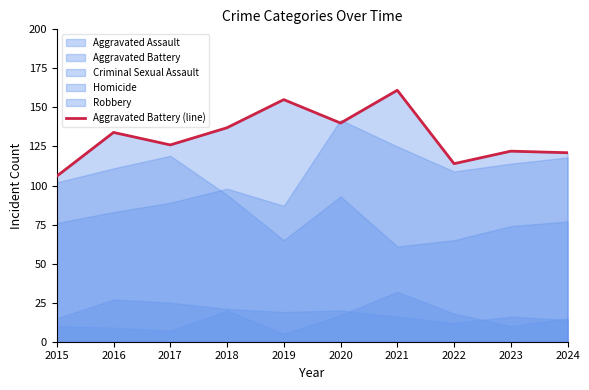

Is it true that Aggravated Battery (line) equals 86 at 2019?

False